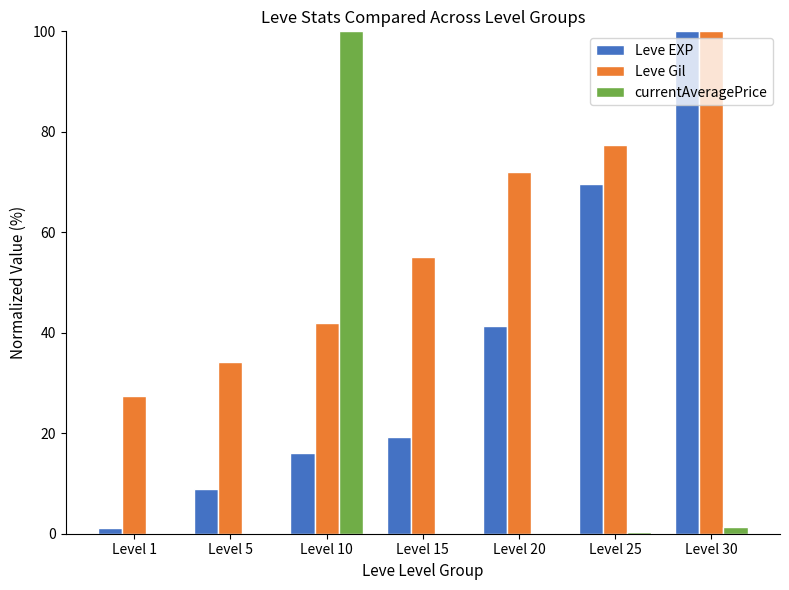

Which series has the largest range (max minus min)?

currentAveragePrice